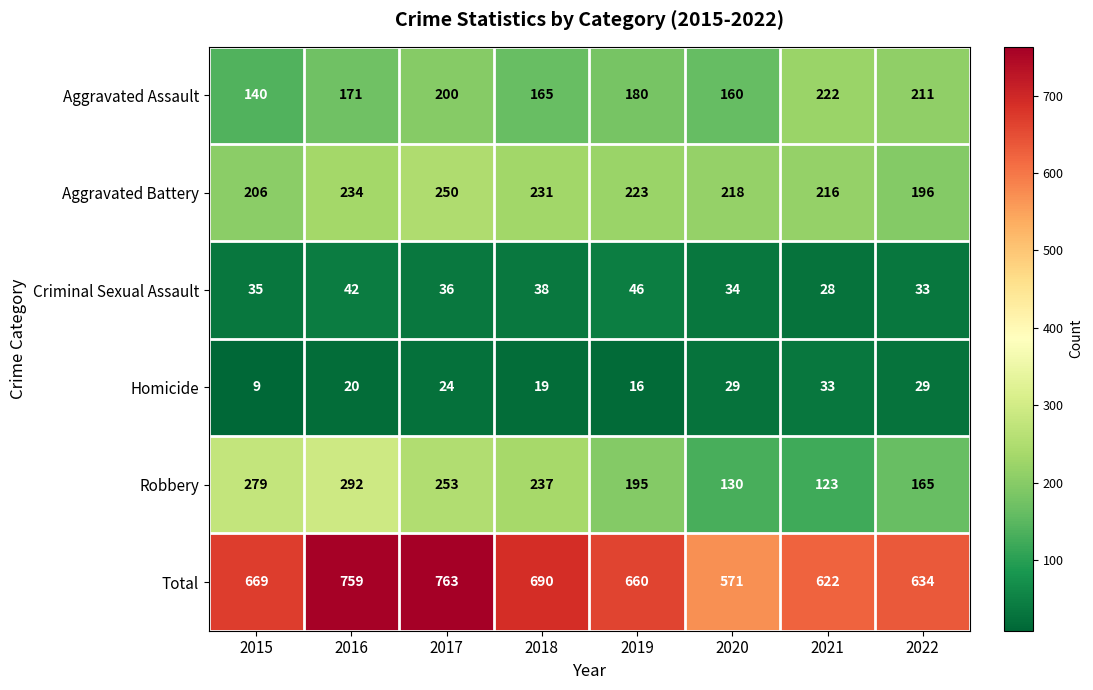

The value of Homicide at 2021 is 52. True or false?

False